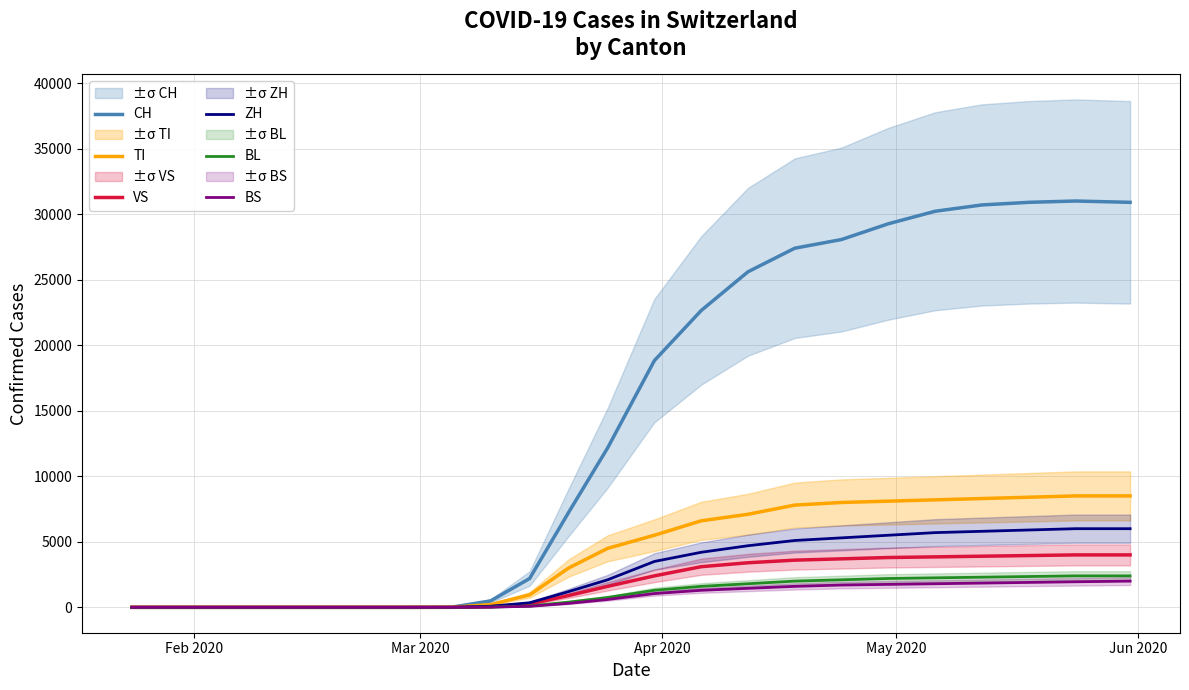

Is this an area chart (filled region under the line)?

No